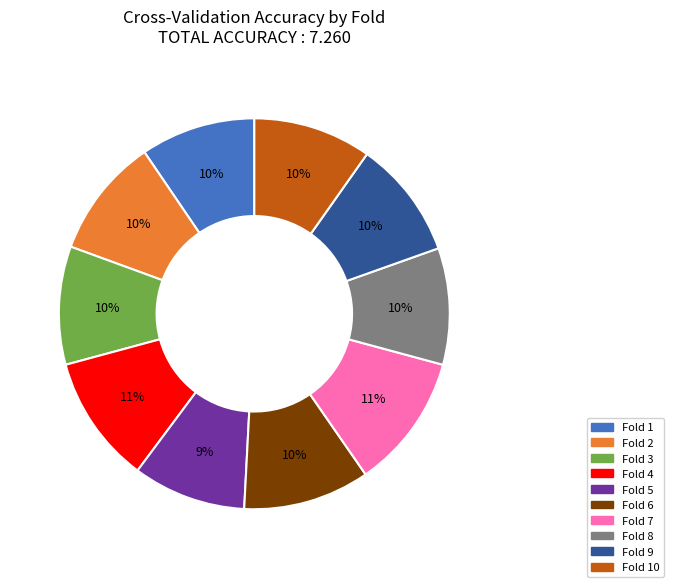

To the nearest percent, what is the difference between the largest and smallest slice percentages?

2%